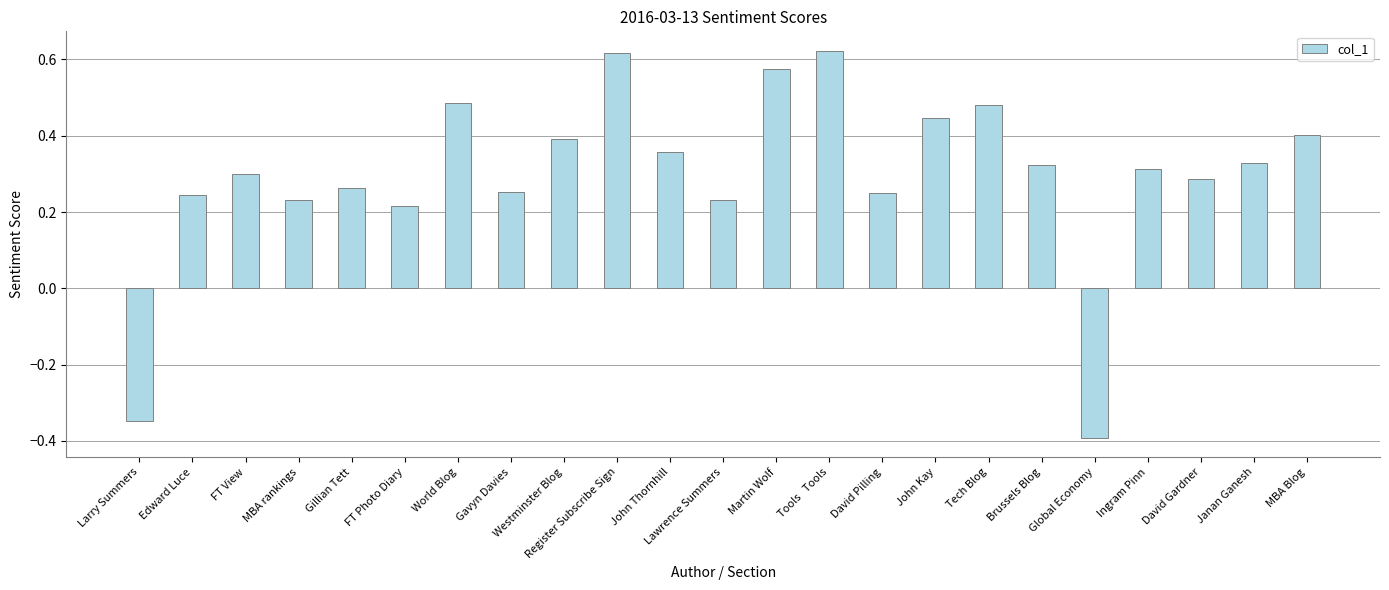

What is the label of the 3rd bar from the right?

David Gardner